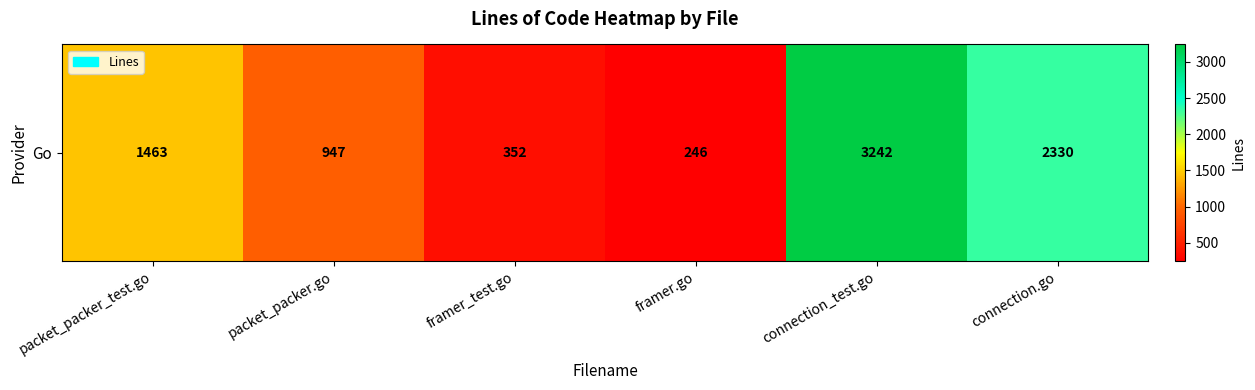

What is the maximum value shown in the chart?

3242